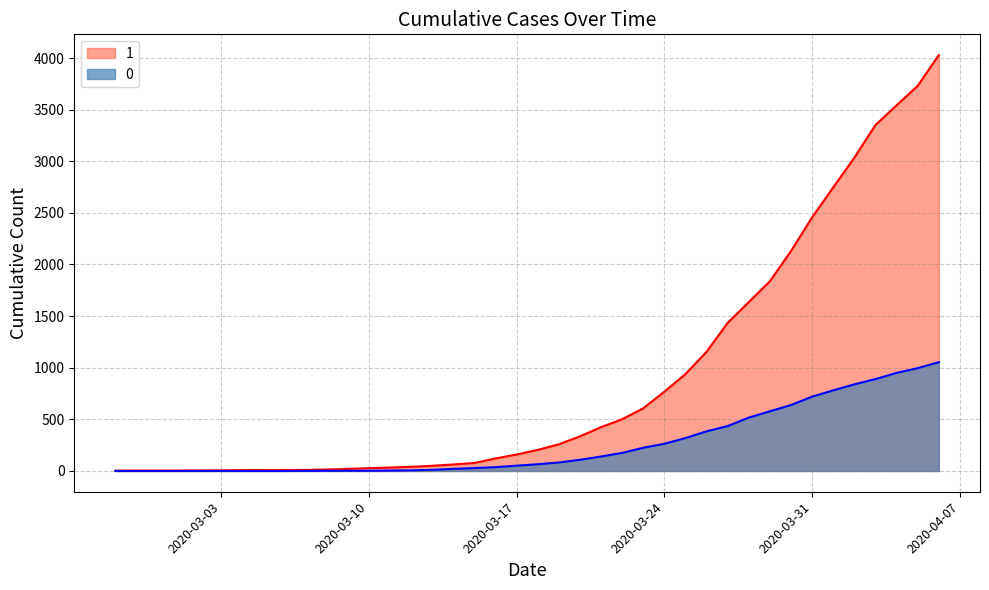

What value does the 0 series have at 2020-03-25, to the nearest 50?

300